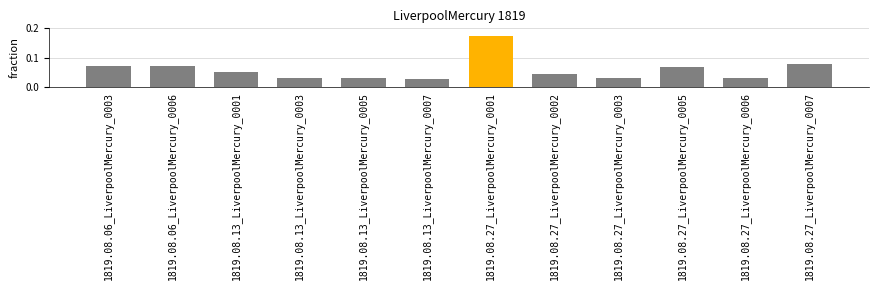

True or false: the data shows 0.0 at 1819.08.27_LiverpoolMercury_0005.

False